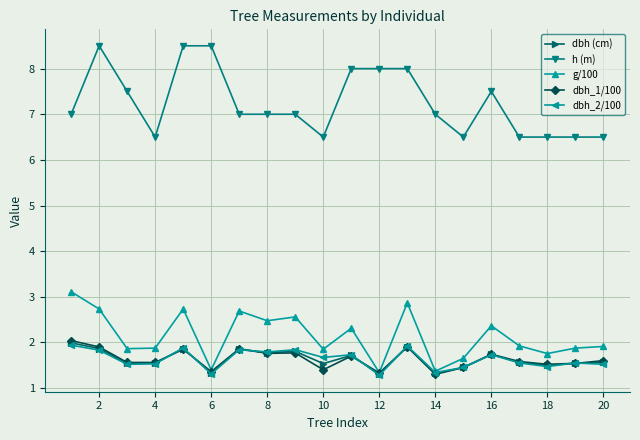

True or false: h (m) and dbh_1/100 cross at least once.

False